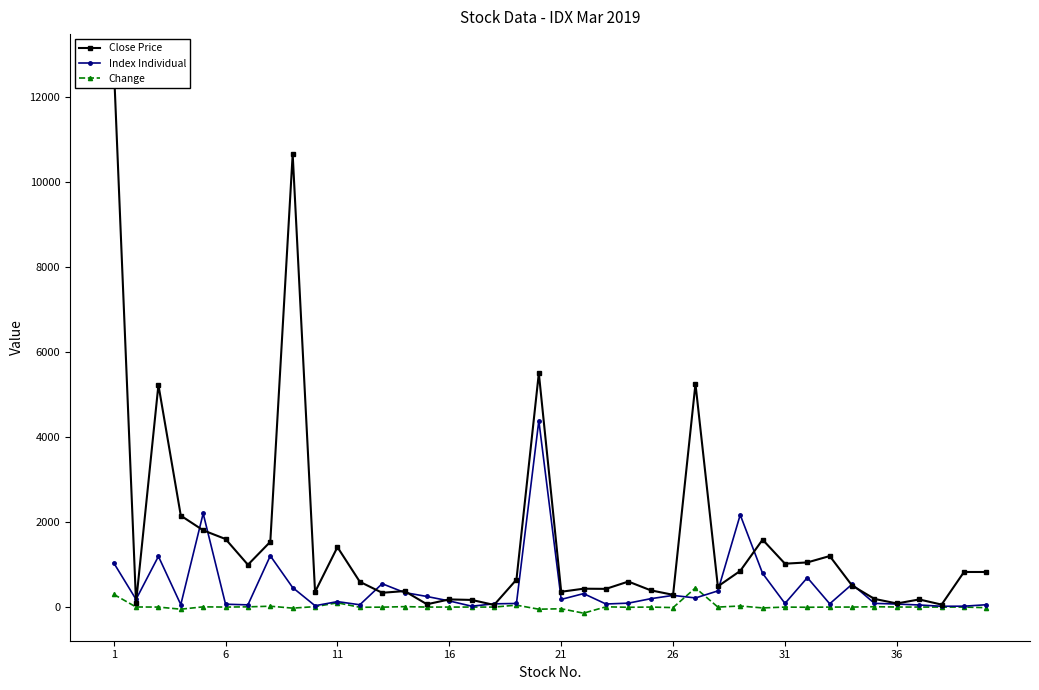

What is the highest value of the Index Individual series?

4383.5